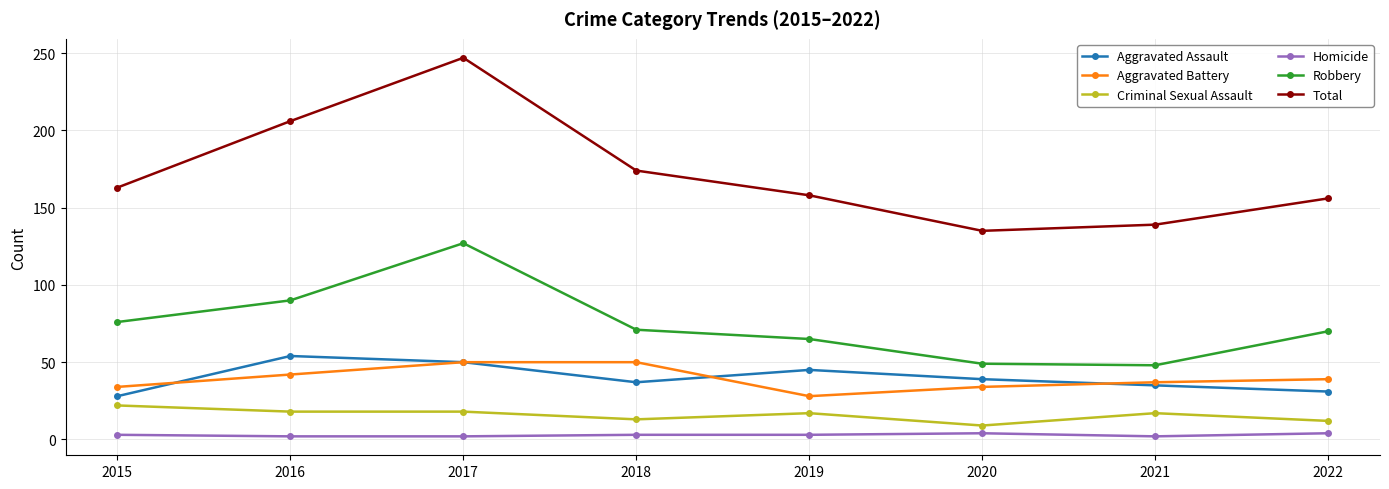

True or false: Homicide has a value of 4 at 2022.

True